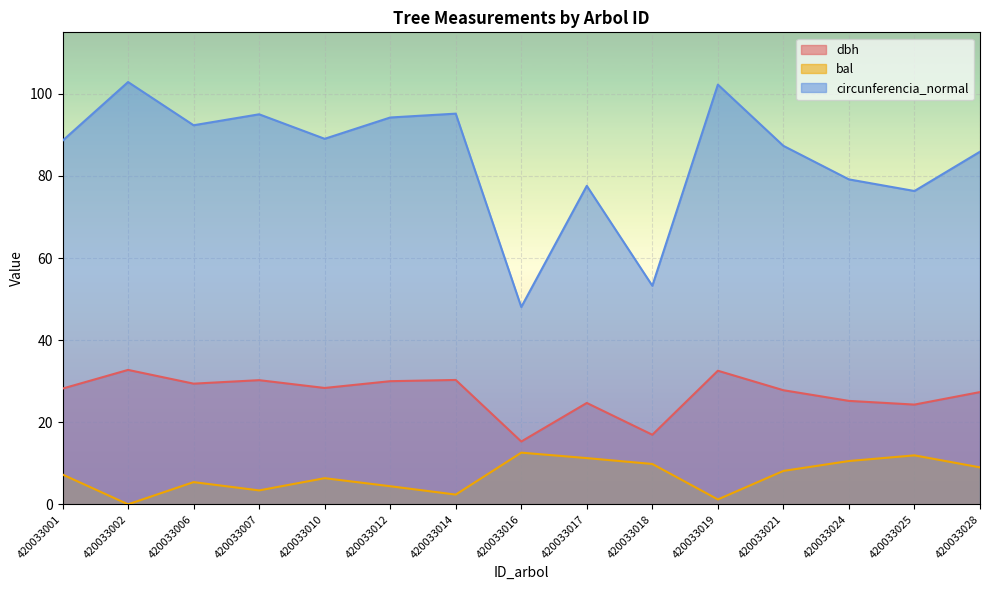

True or false: circunferencia_normal and bal intersect in this chart.

False